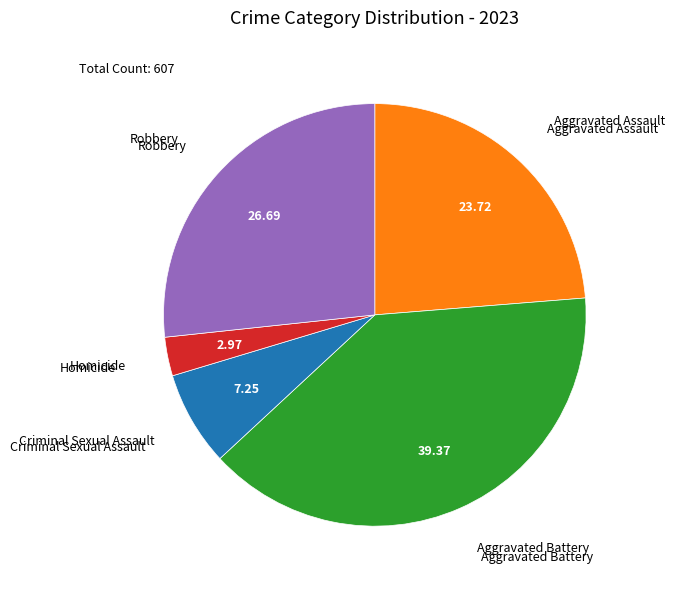

Count the number of slices in the pie.

5